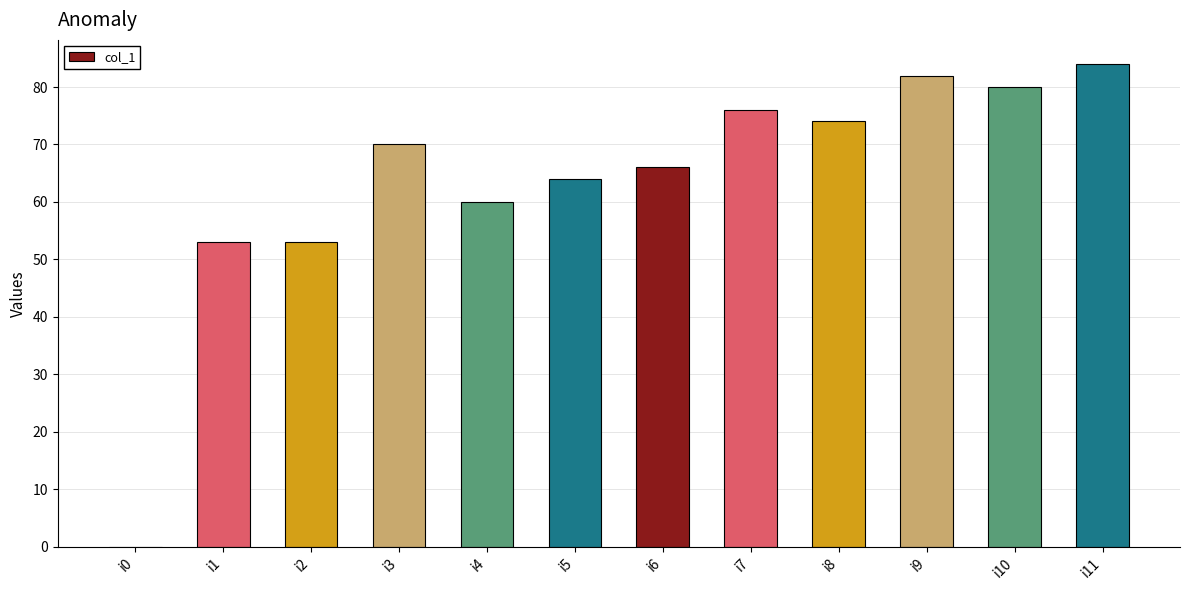

What is the change in value from i5 to i7?

+12